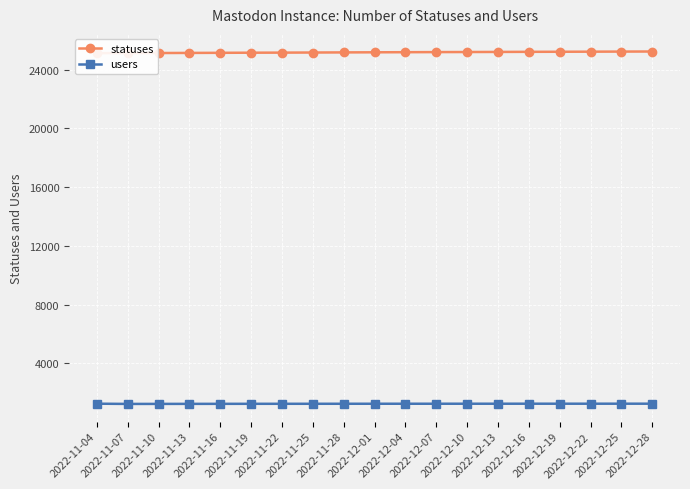

True or false: statuses and users intersect in this chart.

False